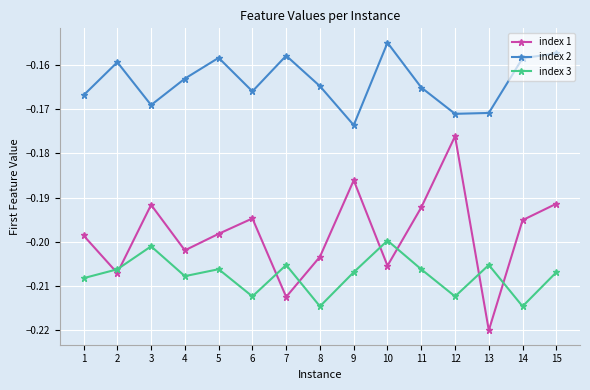

At which label does index 1 reach its minimum?

13